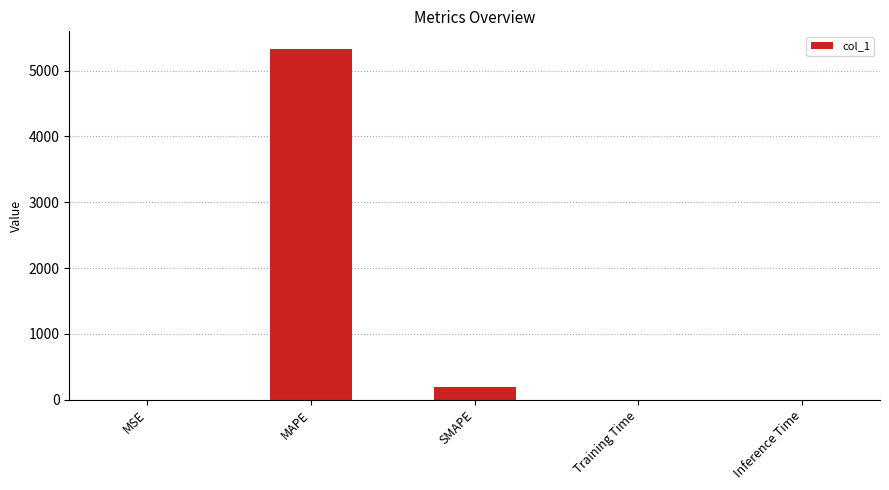

What is the sum of the values at MSE and Training Time?

0.2